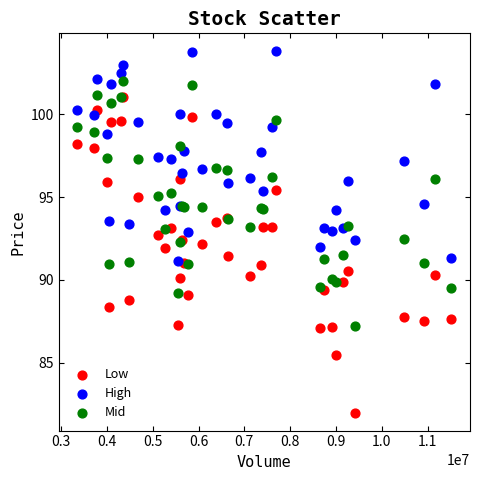

Which series reaches the minimum Y coordinate?

Low